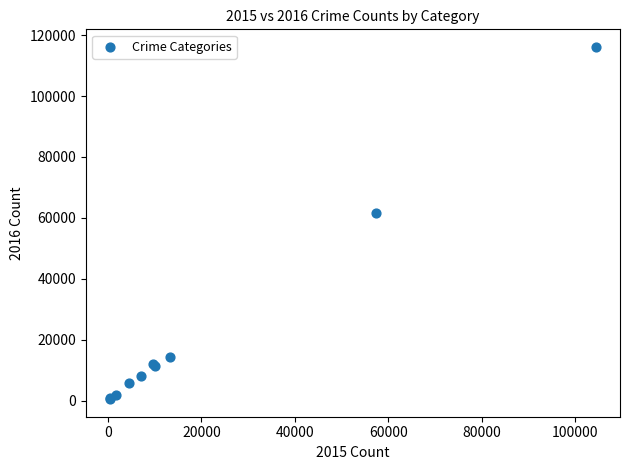

What Y value in the scatter plot is closest to 58320?

61624